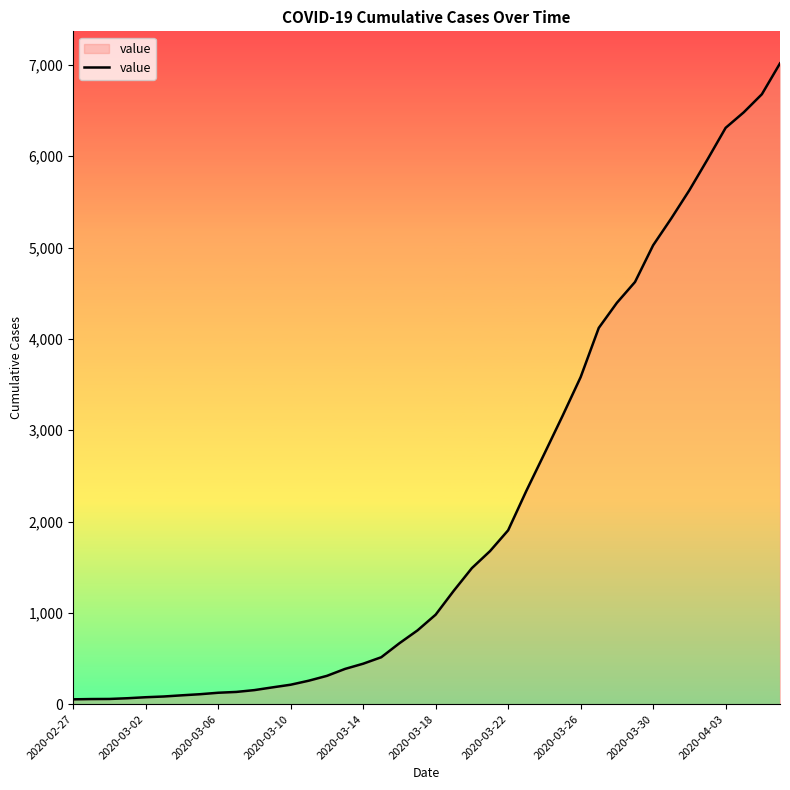

What is the maximum value shown in the chart?

7017